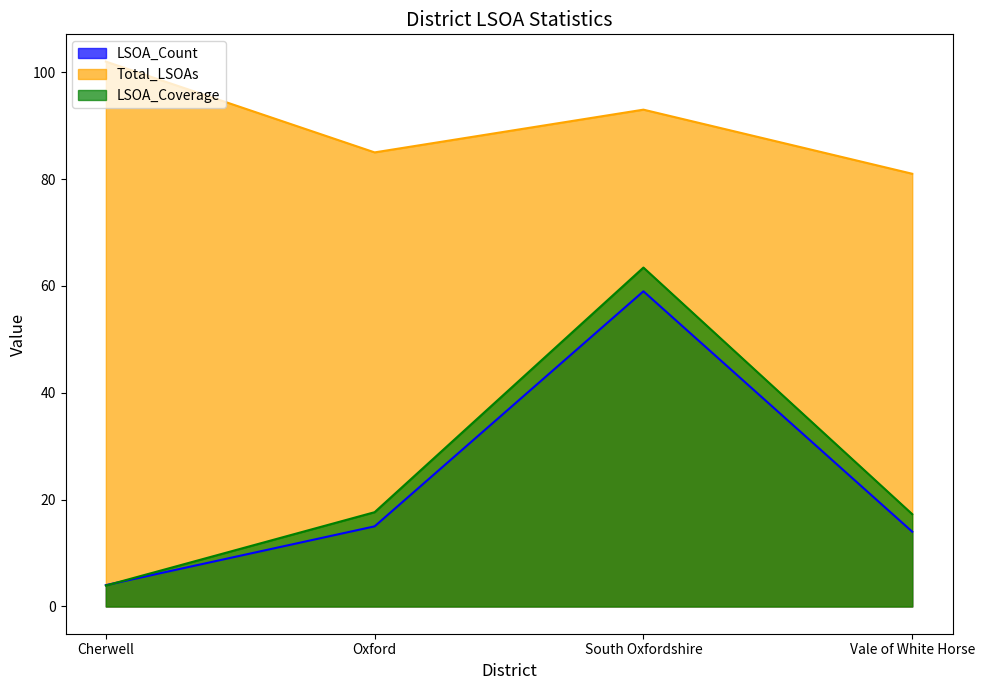

How many lines are shown in the chart?

3